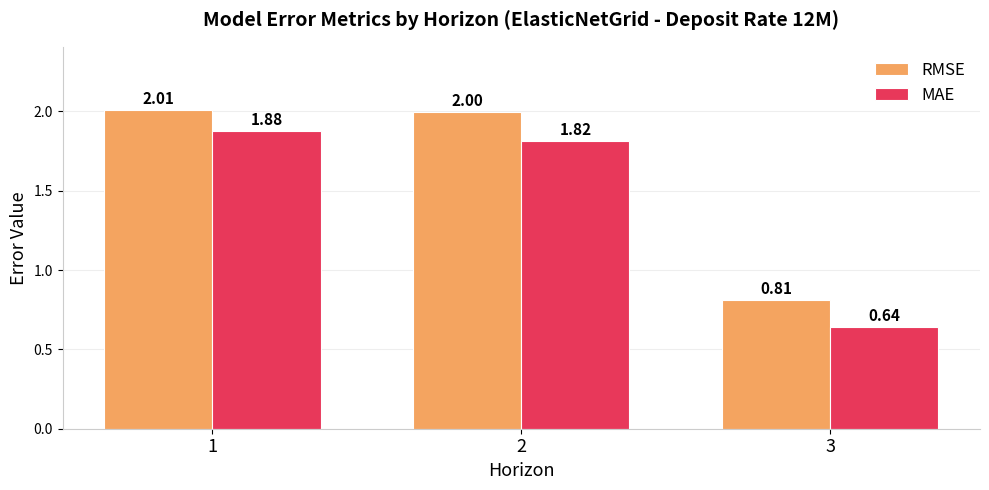

Which series has the largest total across all categories?

RMSE